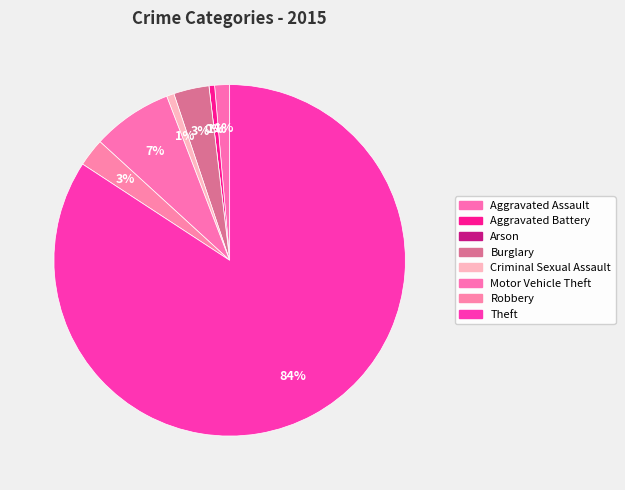

What is the ratio of the value at Robbery to the value at Aggravated Battery?

5.0